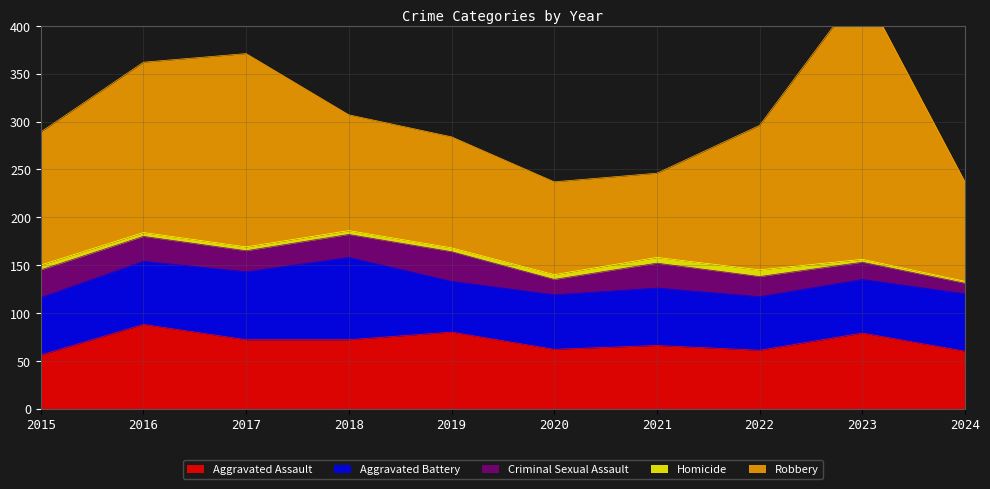

What are all the series names shown in the legend?

Aggravated Assault, Aggravated Battery, Criminal Sexual Assault, Homicide, Robbery